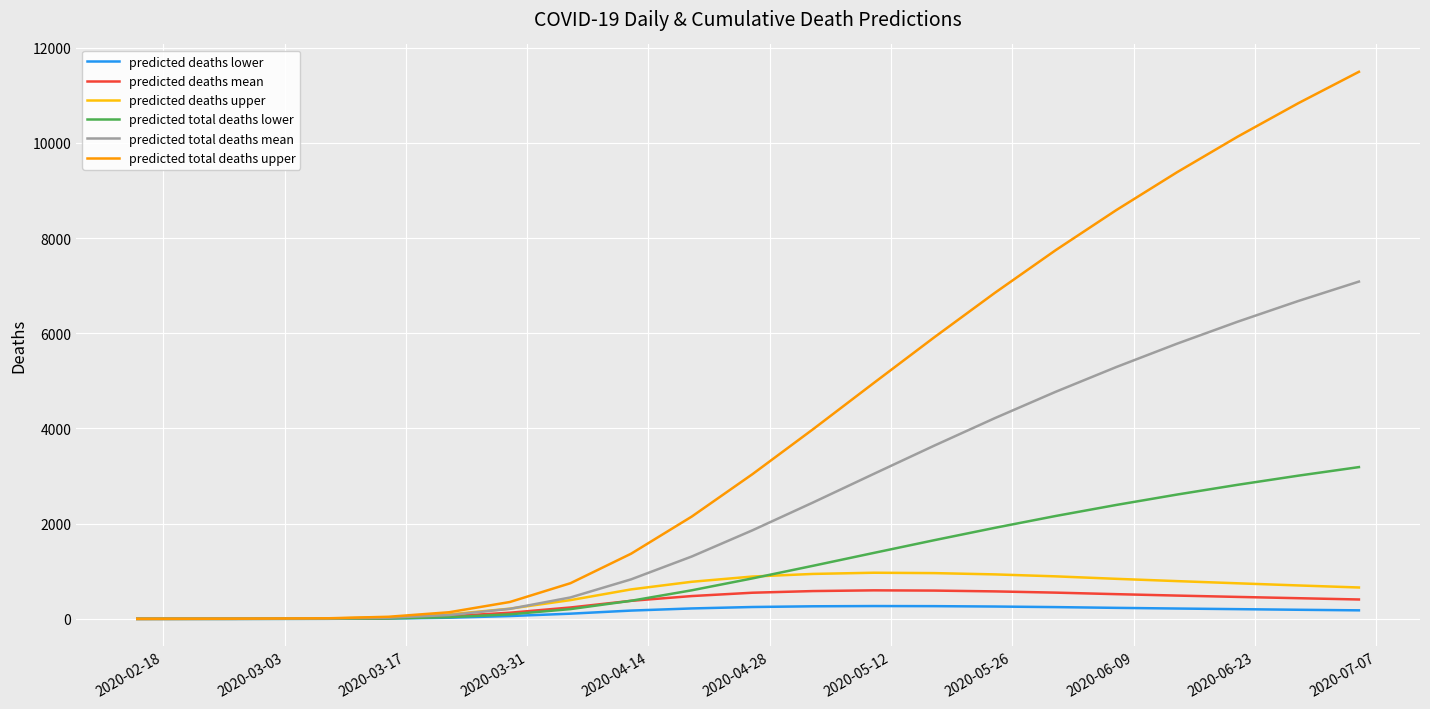

Which series has the largest total across all categories?

predicted total deaths upper